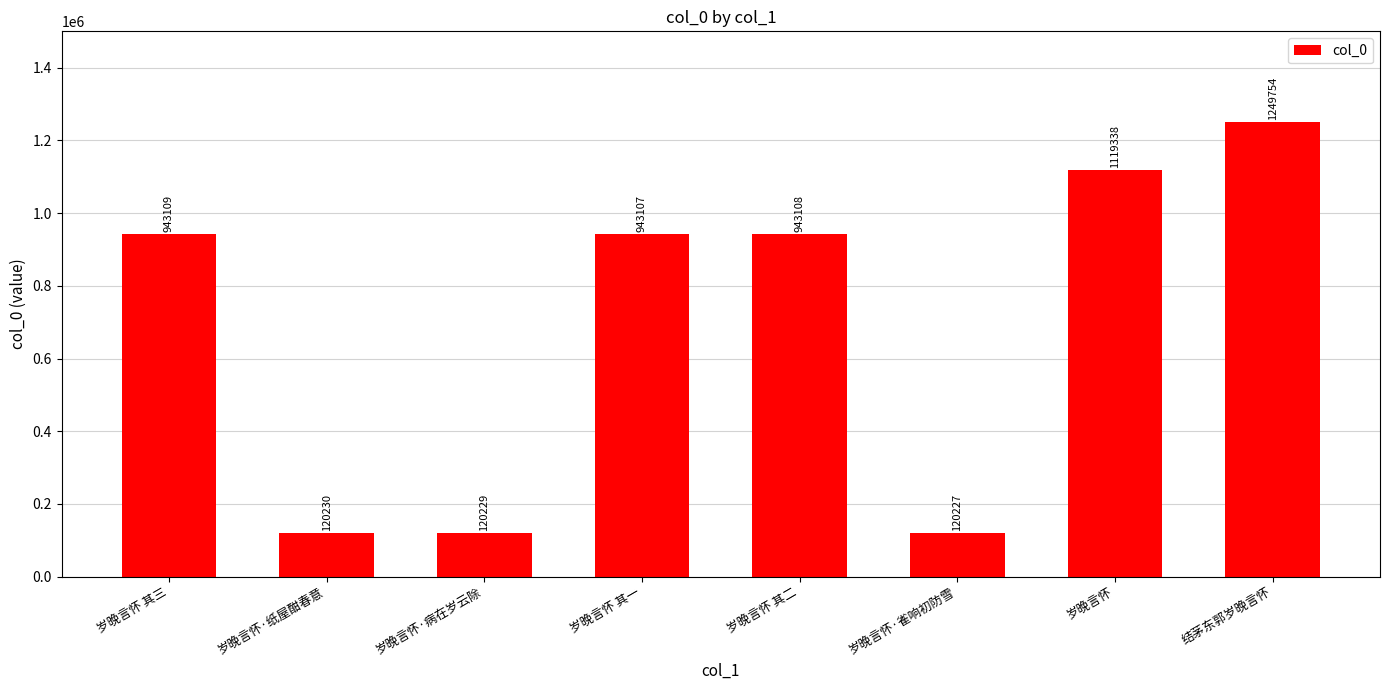

True or false: the data shows 120230 at 岁晚言怀·纸屋酣春意.

True